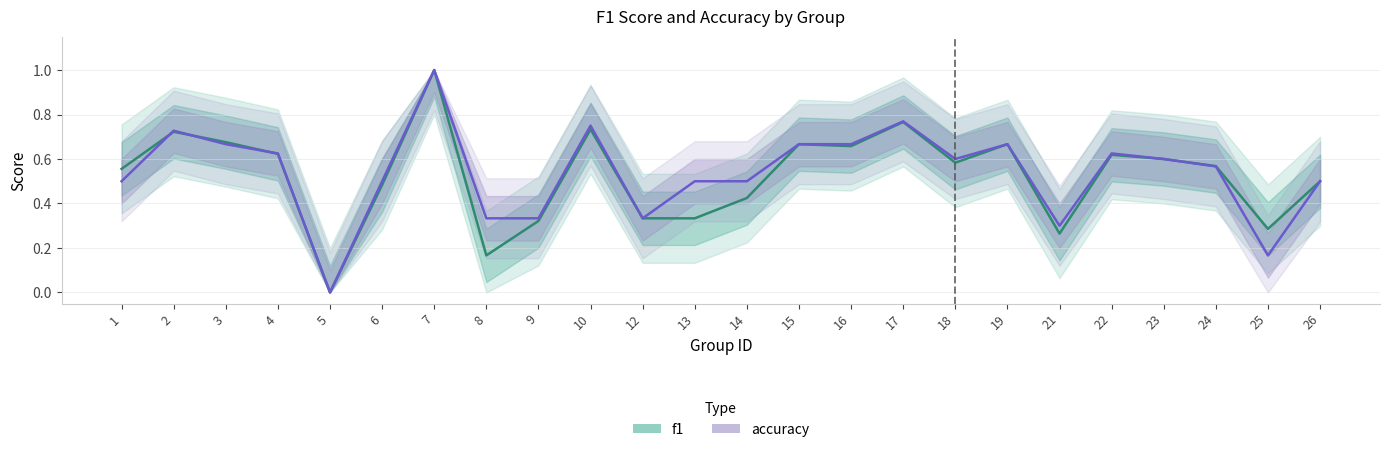

At which category is the sum across all series the highest?

7